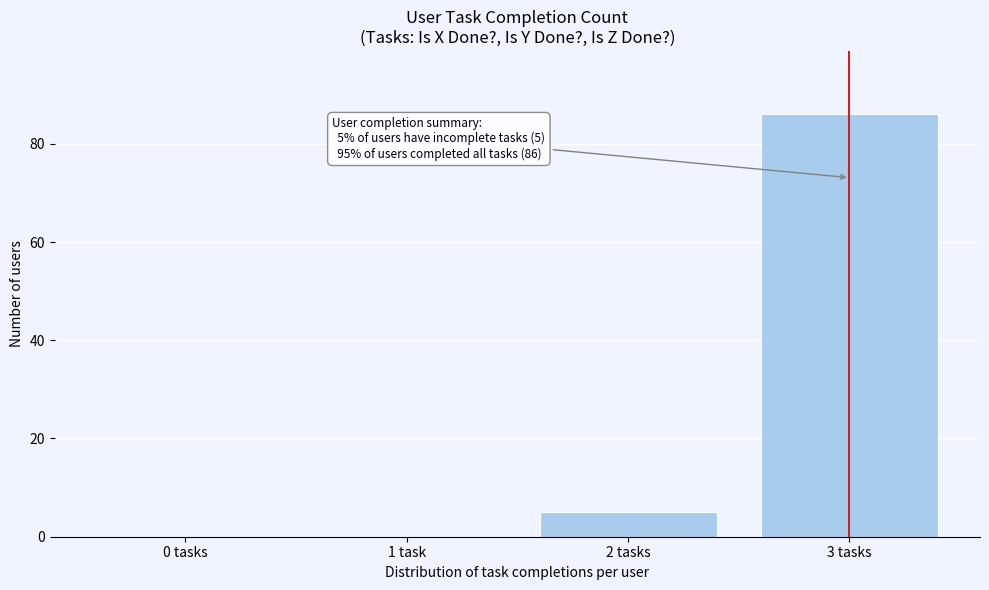

Reading left to right, list all the values displayed in this chart.

0 tasks=0	1 task=0	2 tasks=5	3 tasks=86